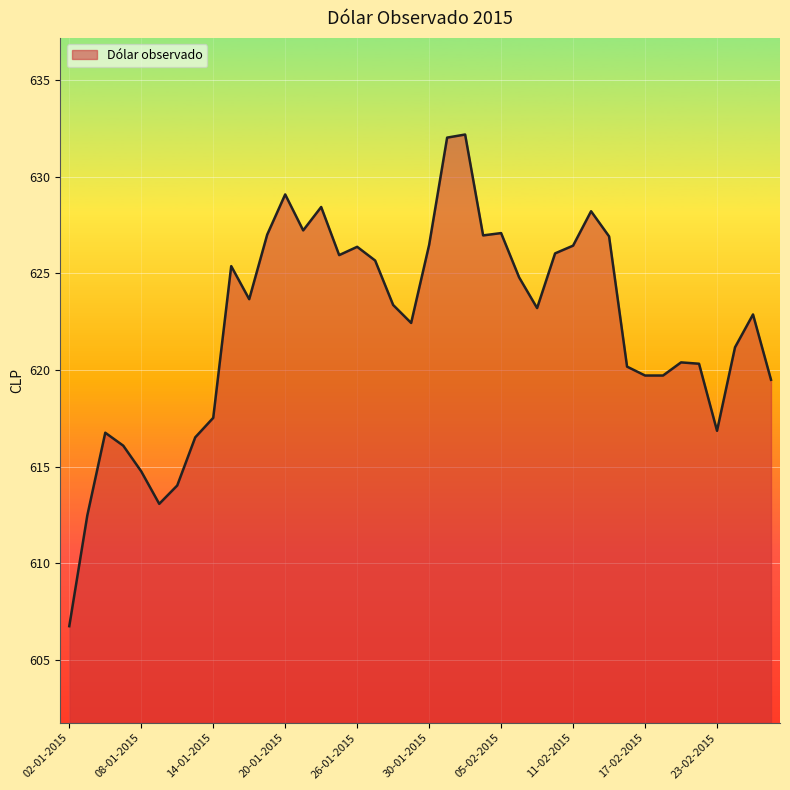

What is the greatest value displayed?

632.2